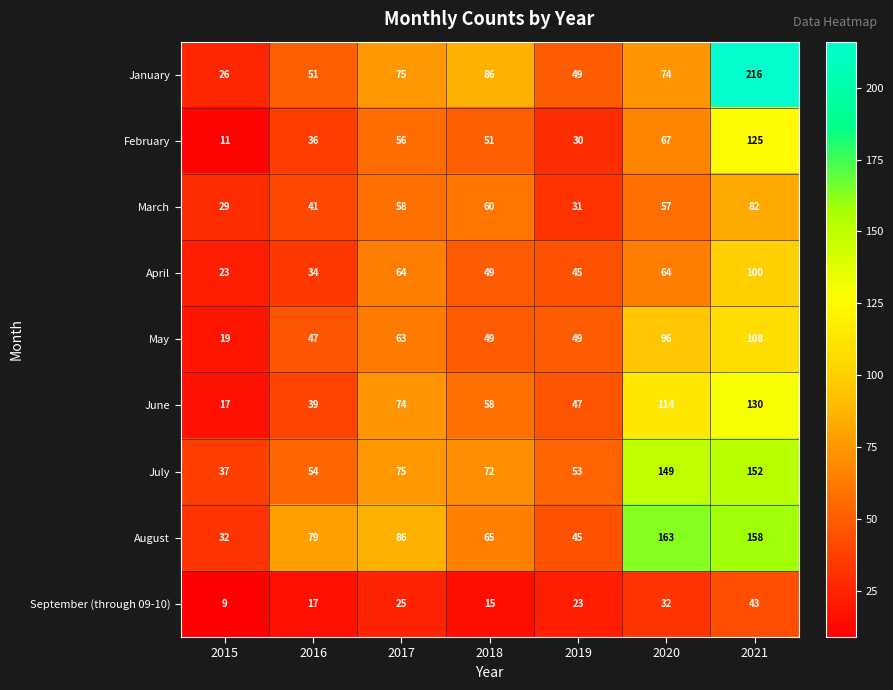

Which series changed the most between 2016 and 2021?

January